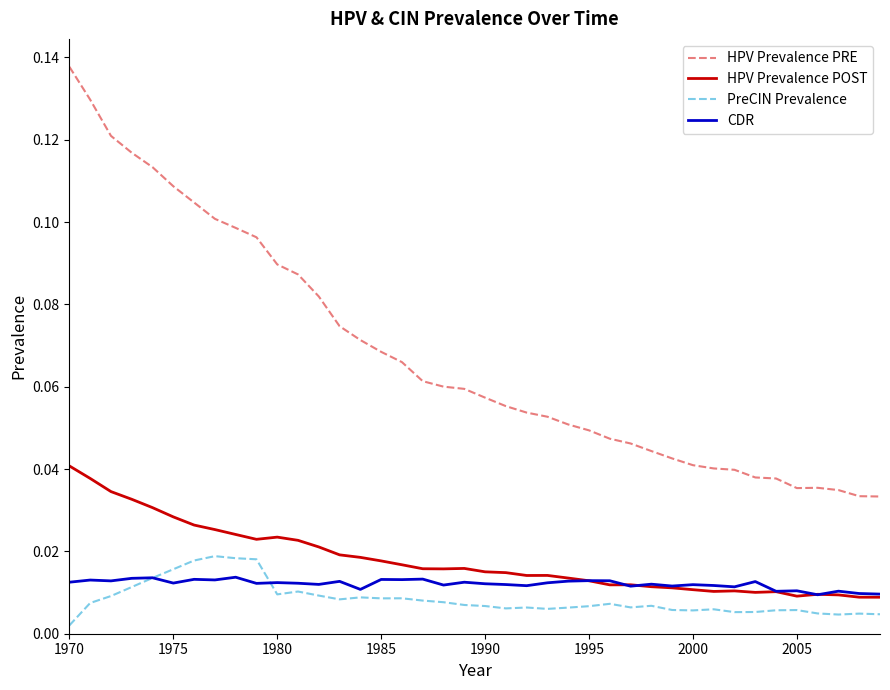

Which series has the widest spread of values?

HPV Prevalence PRE